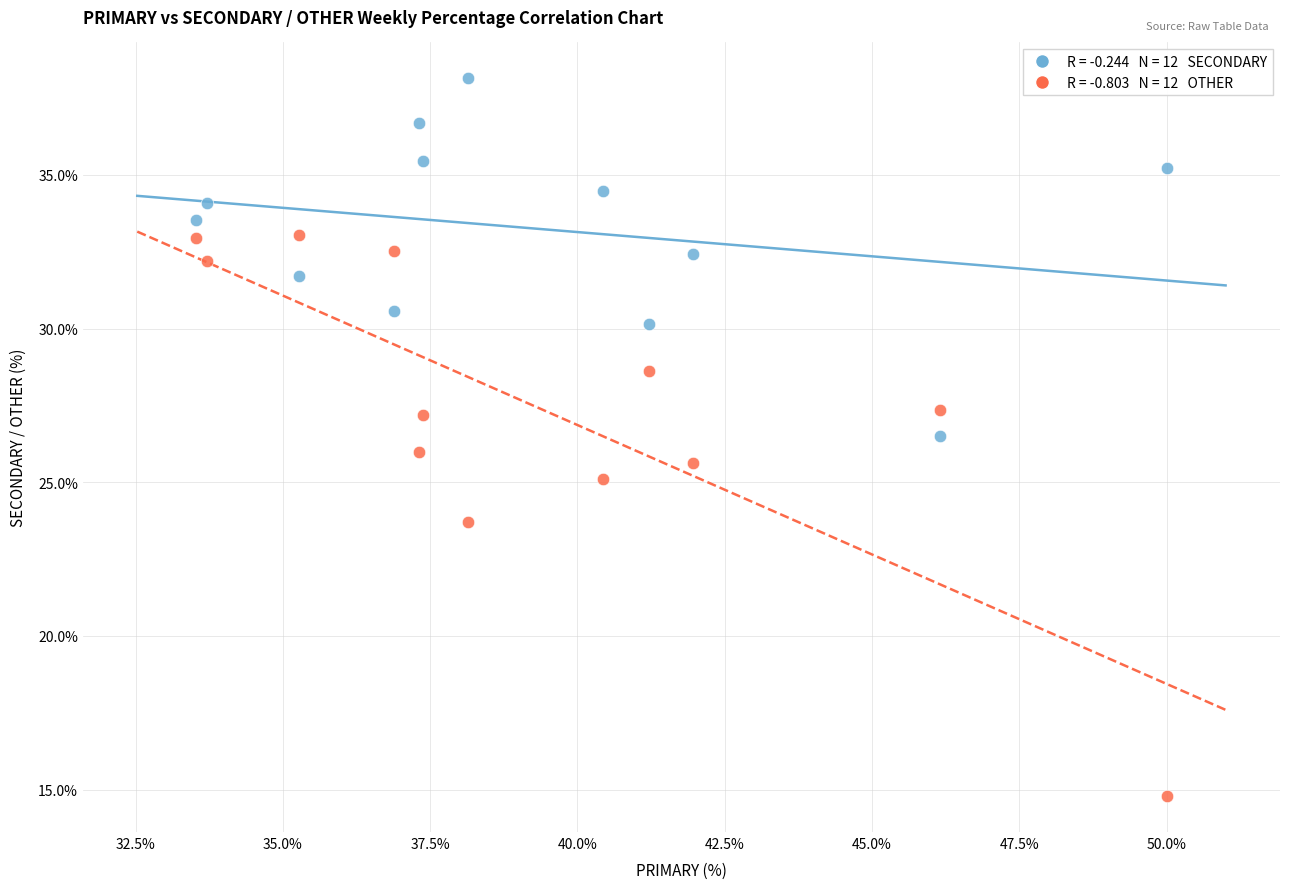

Across all data points, what is the range of X values (max minus min)?

16.5